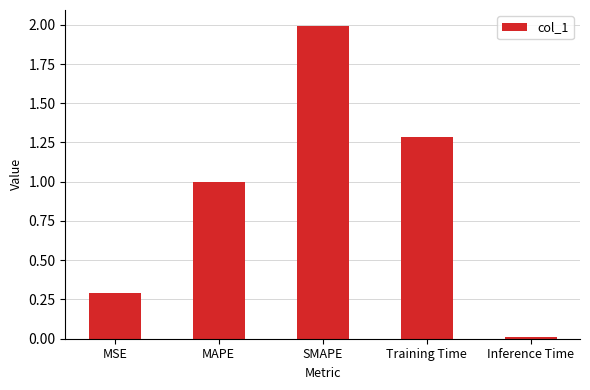

True or false: the data shows 0.3 at MSE.

True